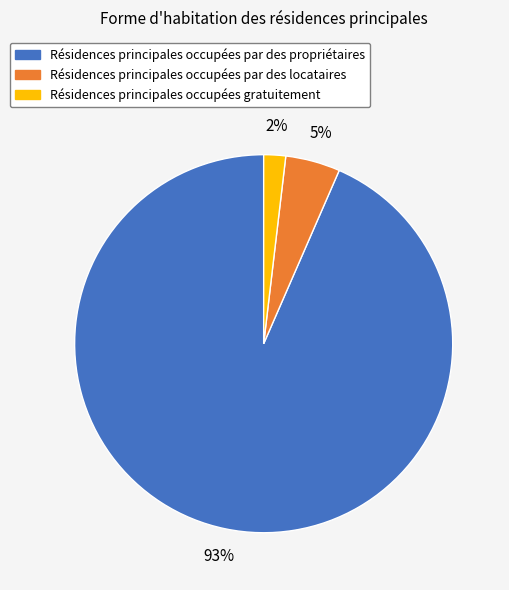

To the nearest percent, what is the combined percentage of Résidences principales occupées par des propriétaires and Résidences principales occupées gratuitement?

95%